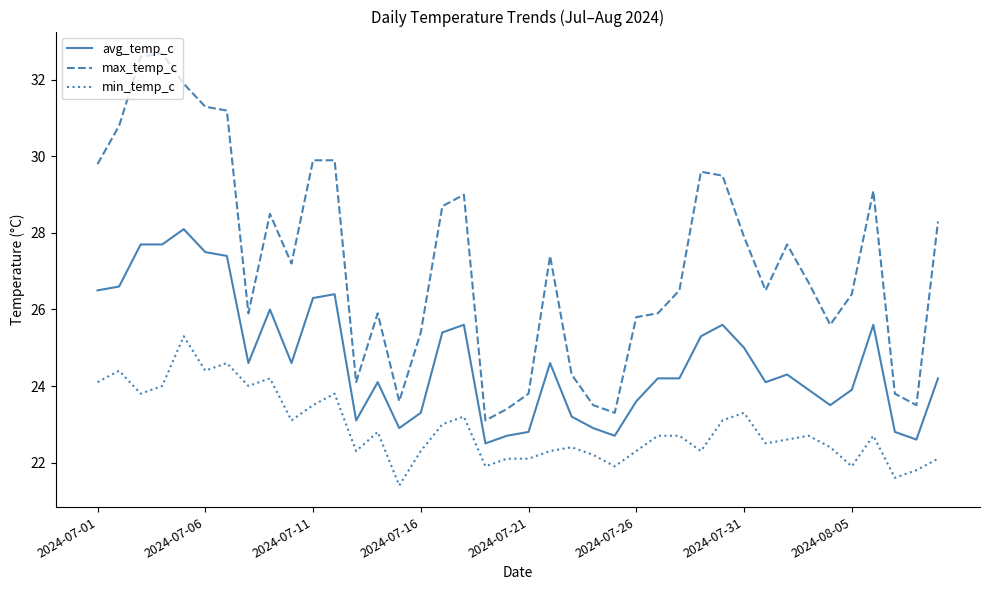

What is the smallest value displayed?

21.4